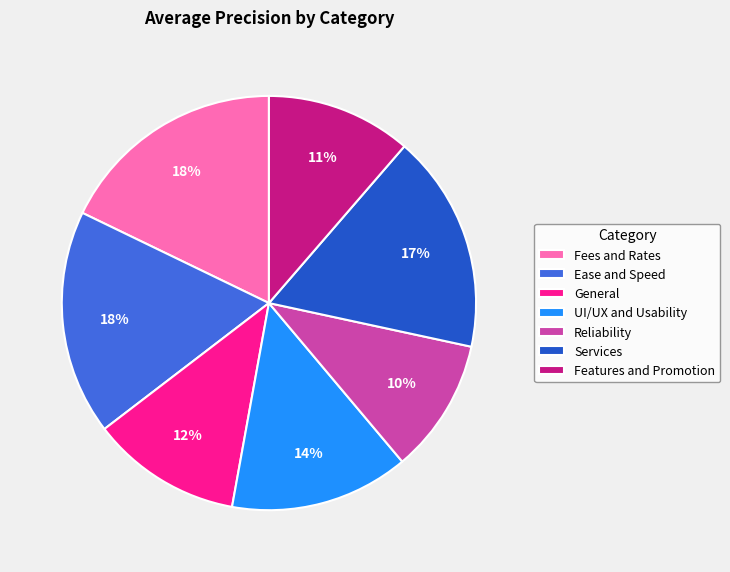

Which slice is the smallest?

Reliability